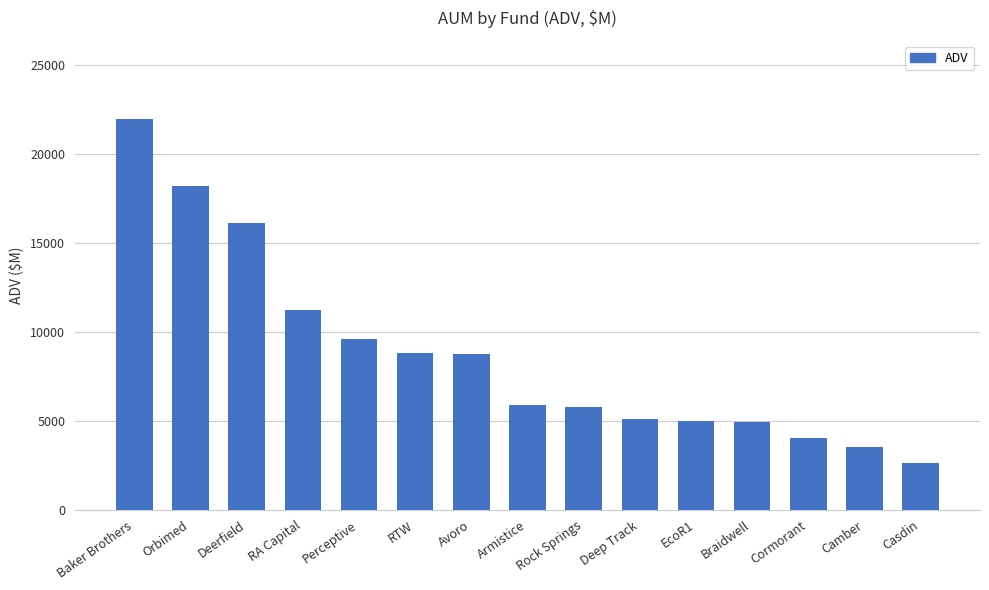

What is the greatest value displayed?

21976.2